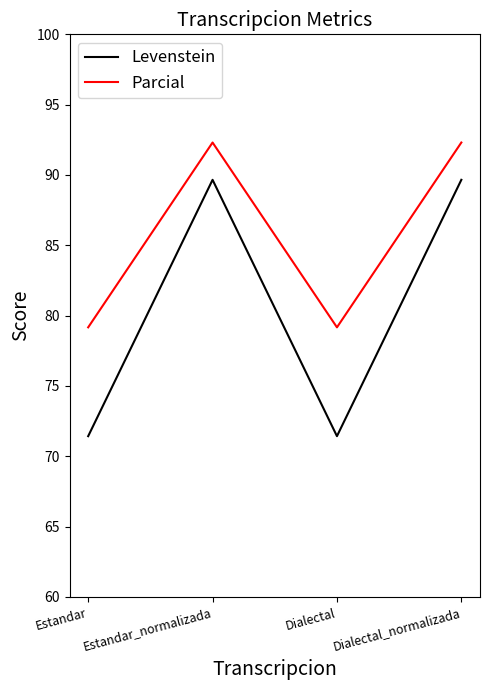

True or false: Parcial and Levenstein intersect in this chart.

False